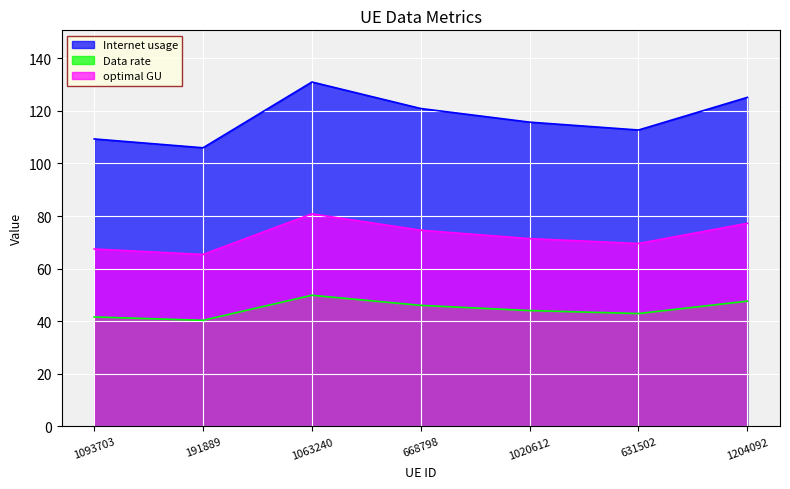

True or false: optimal GU has more than 2 points higher than both neighbors.

False